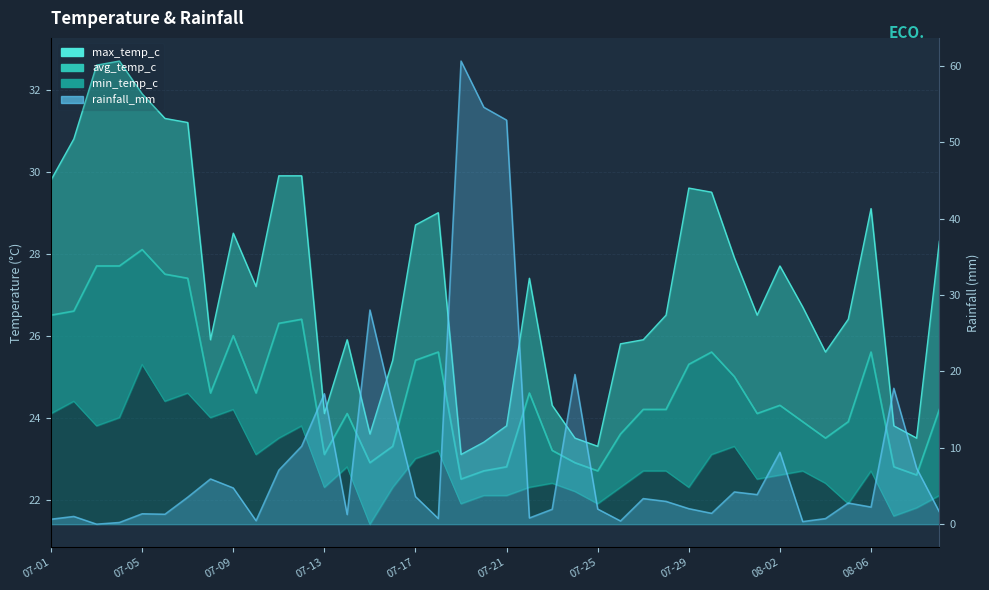

Reading left to right, what are all the values shown in this chart?

max_temp_c: 29.8	30.8	32.6	32.7	31.9	31.3	31.2	25.9	28.5	27.2	29.9	29.9	24.1	25.9	23.6	25.4	28.7	29.0	23.1	23.4	23.8	27.4	24.3	23.5	23.3	25.8	25.9	26.5	29.6	29.5	27.9	26.5	27.7	26.7	25.6	26.4	29.1	23.8	23.5	28.3
avg_temp_c: 26.5	26.6	27.7	27.7	28.1	27.5	27.4	24.6	26.0	24.6	26.3	26.4	23.1	24.1	22.9	23.3	25.4	25.6	22.5	22.7	22.8	24.6	23.2	22.9	22.7	23.6	24.2	24.2	25.3	25.6	25.0	24.1	24.3	23.9	23.5	23.9	25.6	22.8	22.6	24.2
min_temp_c: 24.1	24.4	23.8	24.0	25.3	24.4	24.6	24.0	24.2	23.1	23.5	23.8	22.3	22.8	21.4	22.3	23.0	23.2	21.9	22.1	22.1	22.3	22.4	22.2	21.9	22.3	22.7	22.7	22.3	23.1	23.3	22.5	22.6	22.7	22.4	21.9	22.7	21.6	21.8	22.1
rainfall_mm: 0.7	1.0	0.0	0.2	1.4	1.3	3.5	5.9	4.7	0.5	7.1	10.2	17.1	1.3	28.0	15.5	3.6	0.7	60.6	54.6	52.9	0.8	1.9	19.6	2.0	0.4	3.4	3.0	2.0	1.4	4.2	3.9	9.4	0.3	0.7	2.8	2.2	17.8	7.3	1.6